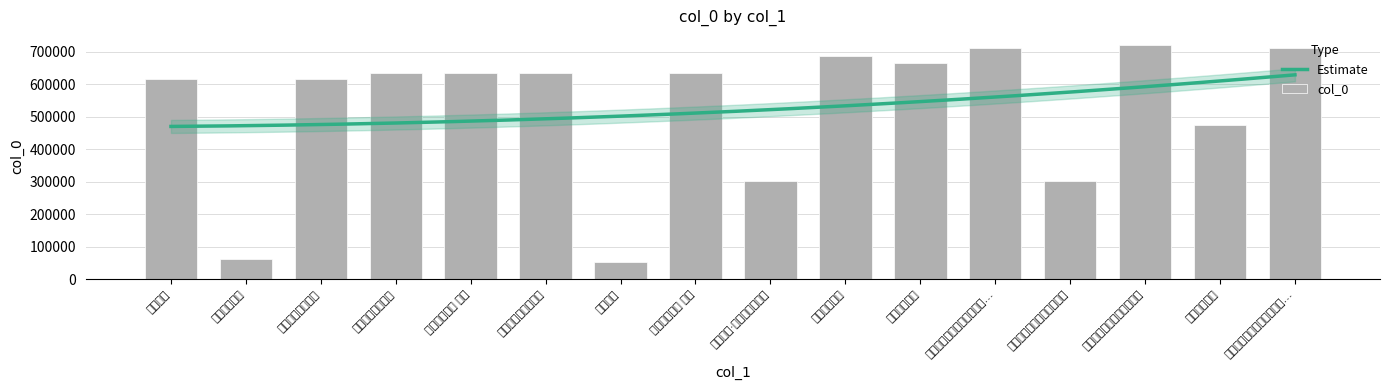

What is the sum of all values?

8465483